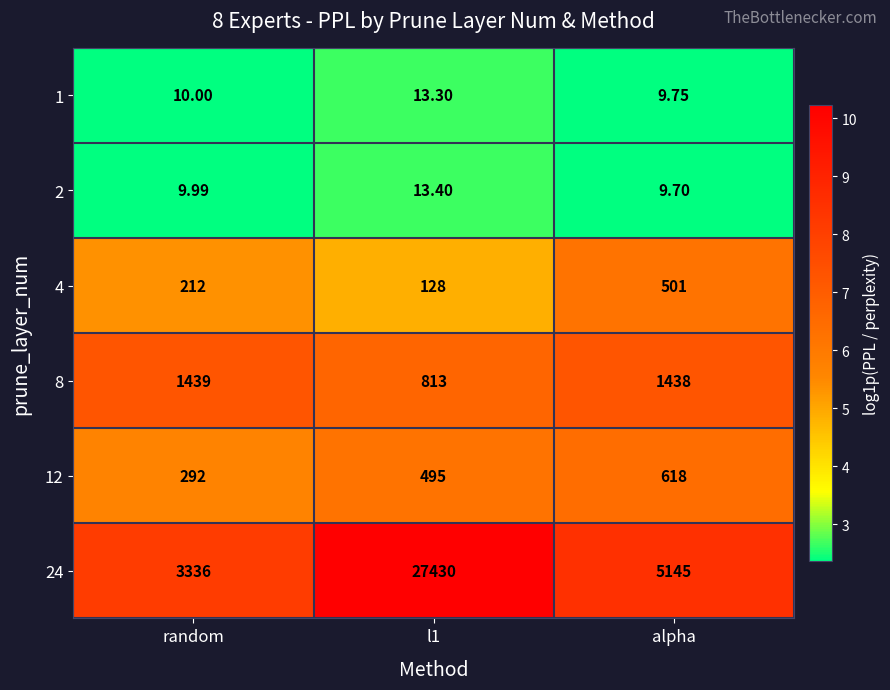

List the series in order of their peak value, highest first.

24, 8, 12, 4, 2, 1